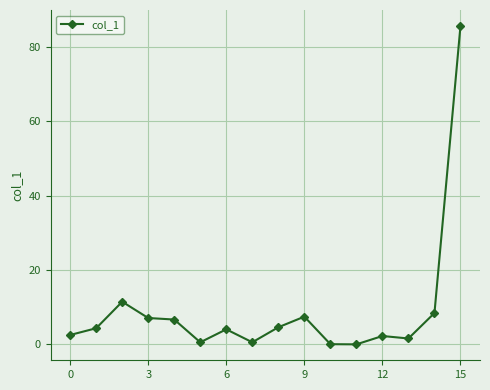

Does the chart display data point markers on the line(s)?

Yes